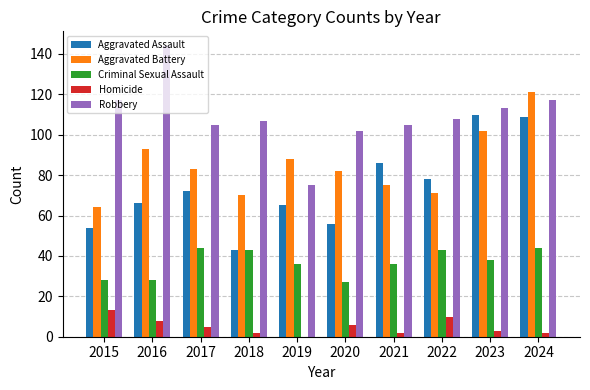

What is the average value of the Aggravated Assault series?

74